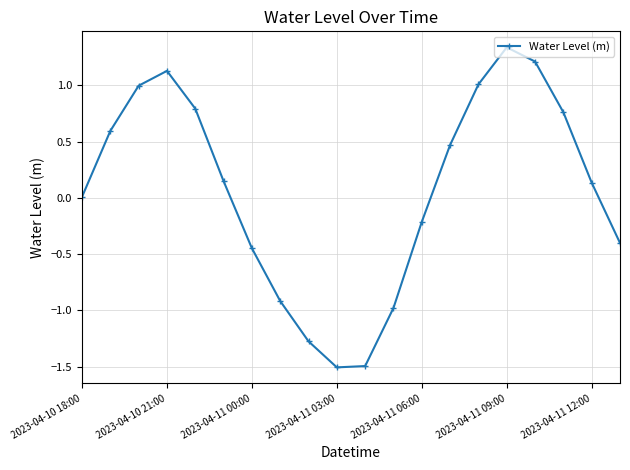

How many points are higher than both their immediate neighbors (excluding endpoints)?

2